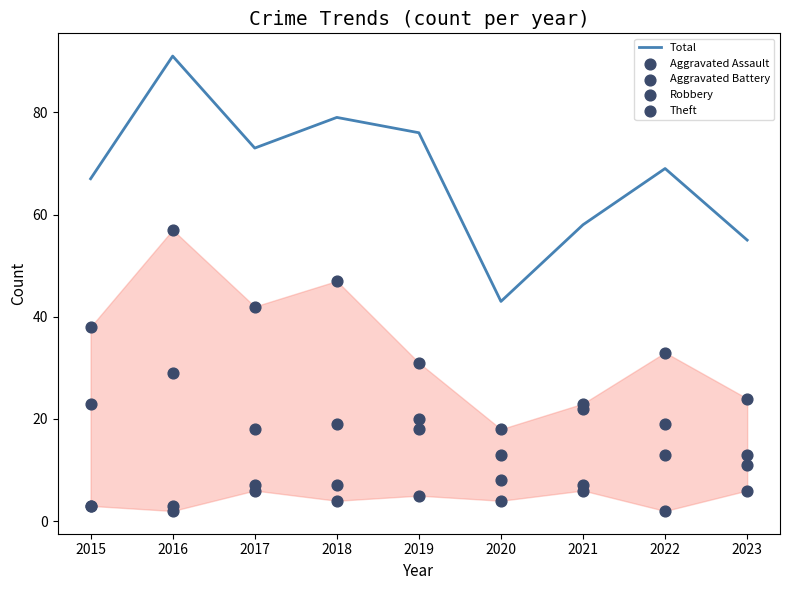

Which series has the widest spread of Y values?

Total